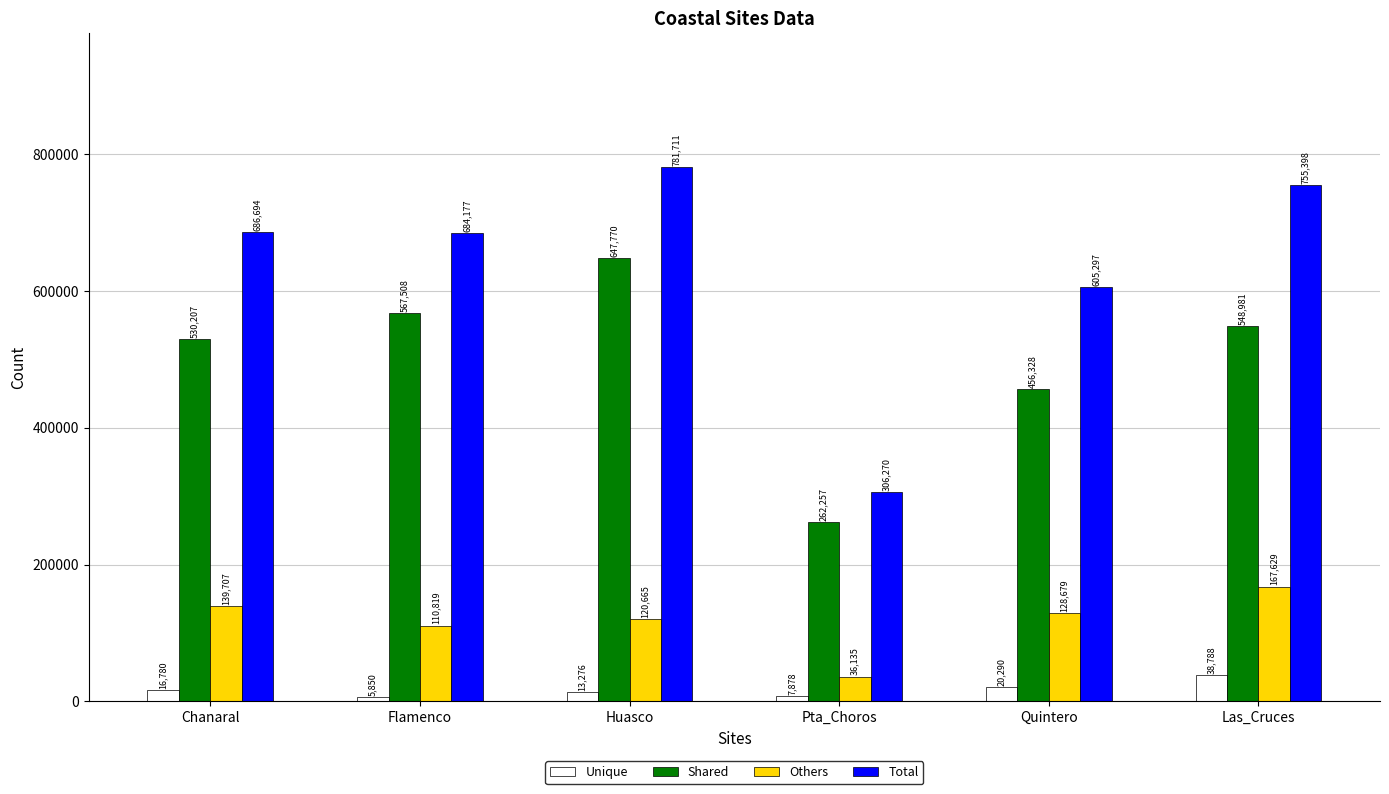

List the series in order of their peak value, highest first.

Total, Shared, Others, Unique